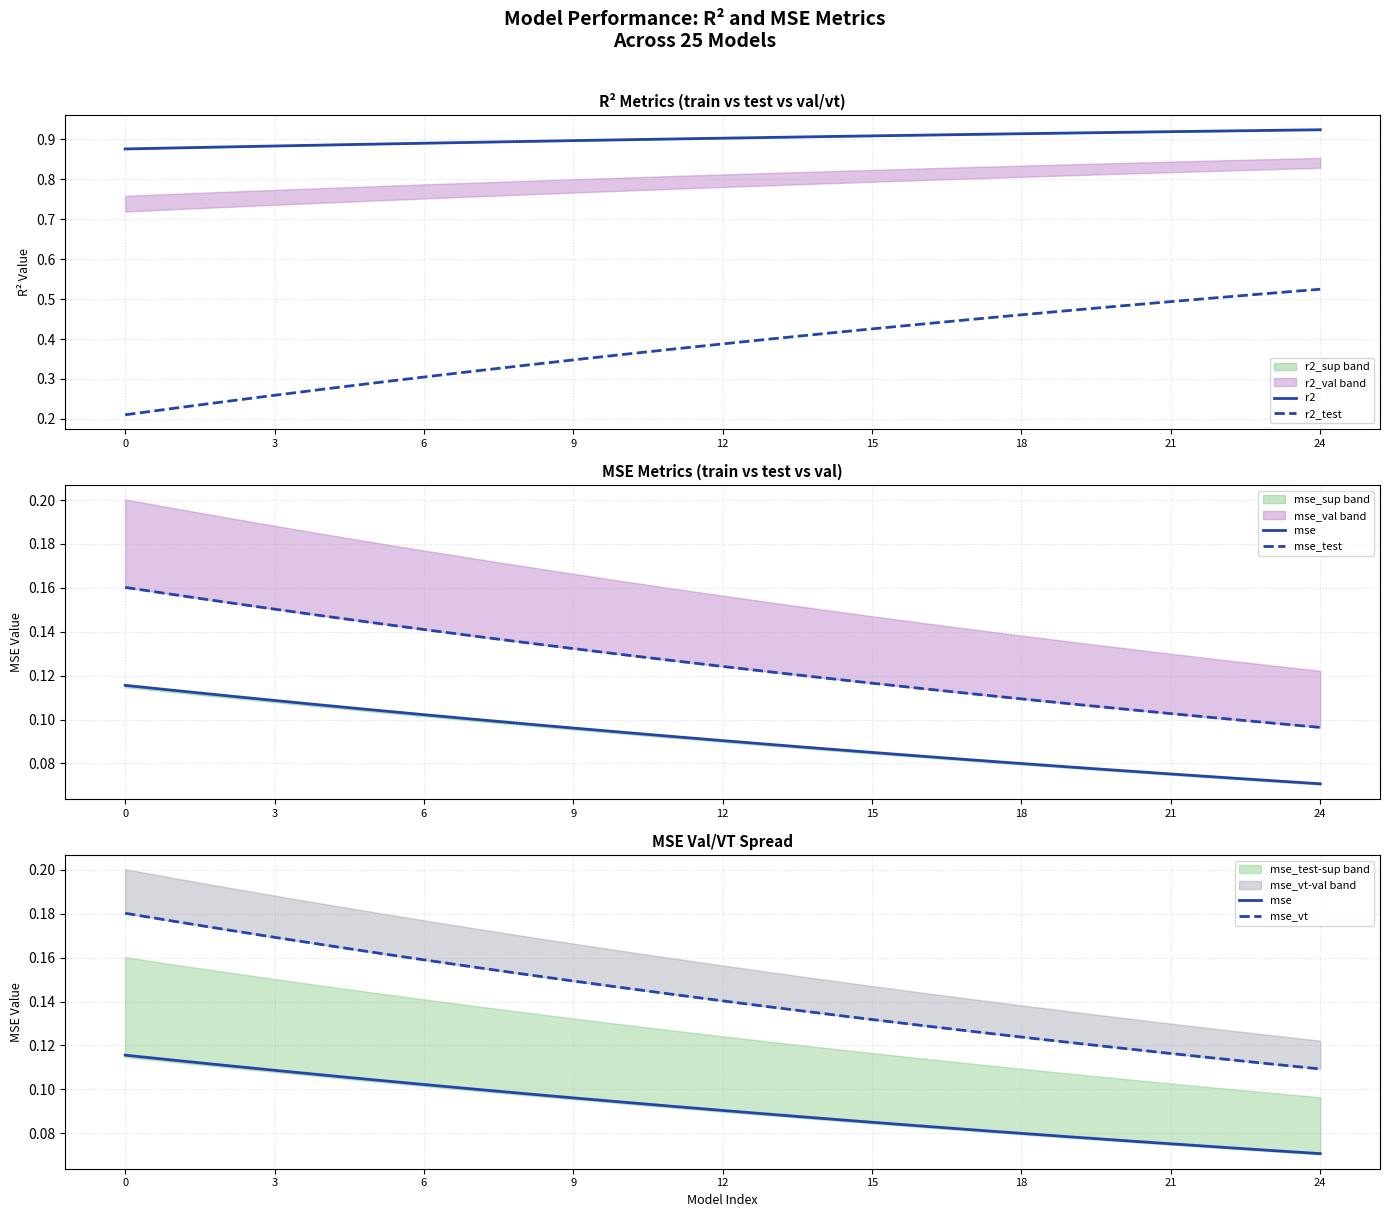

At which category is the sum across all series the highest?

24